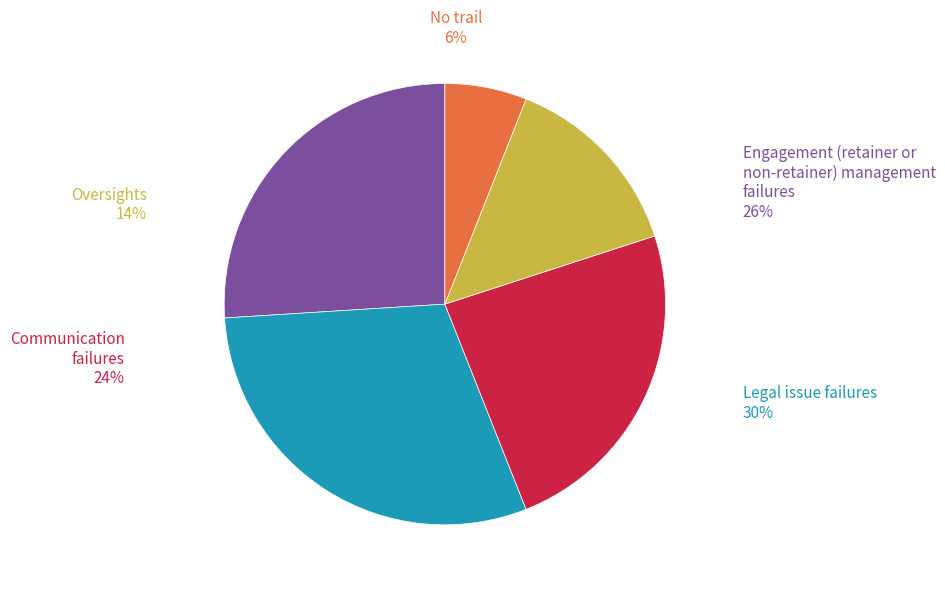

Does any single category account for the majority?

No